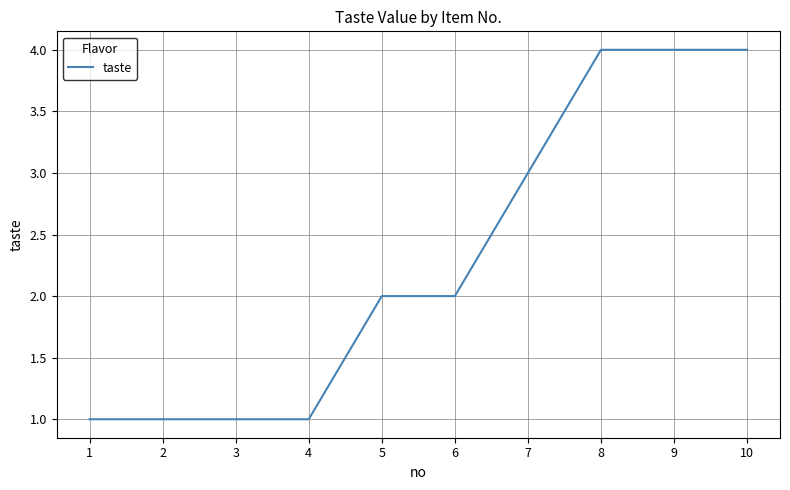

What is the difference between the maximum and minimum values?

3